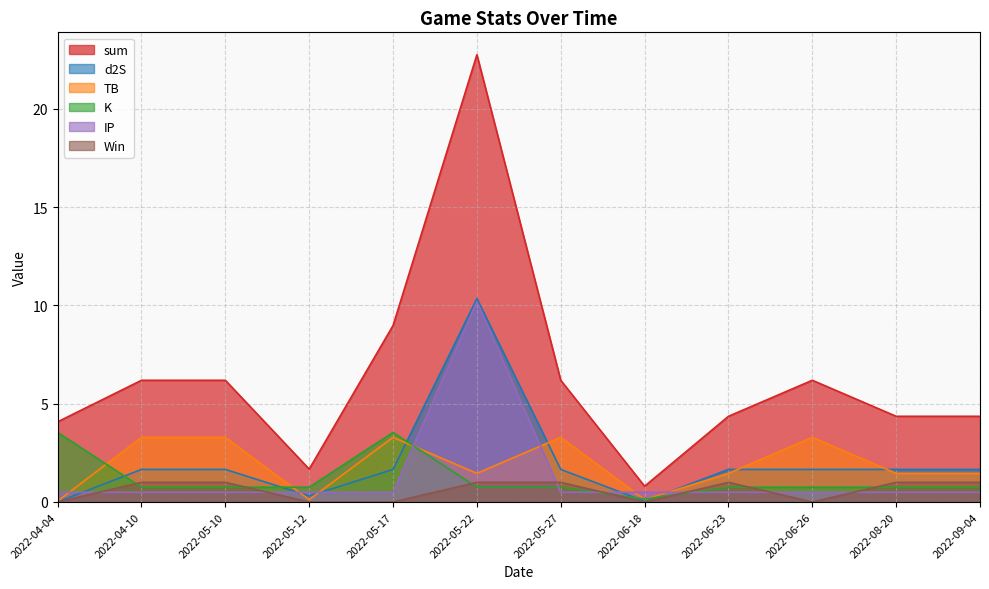

What is the average value of the Win series?

0.6